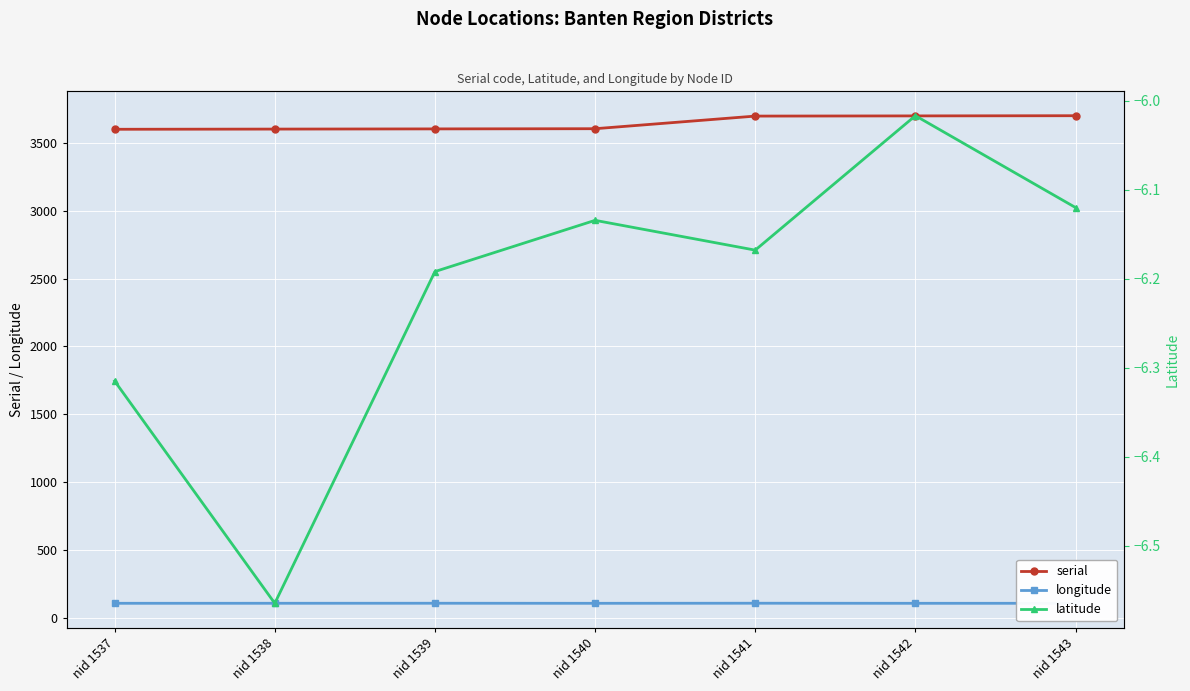

What are all the series names shown in the legend?

serial, longitude, latitude